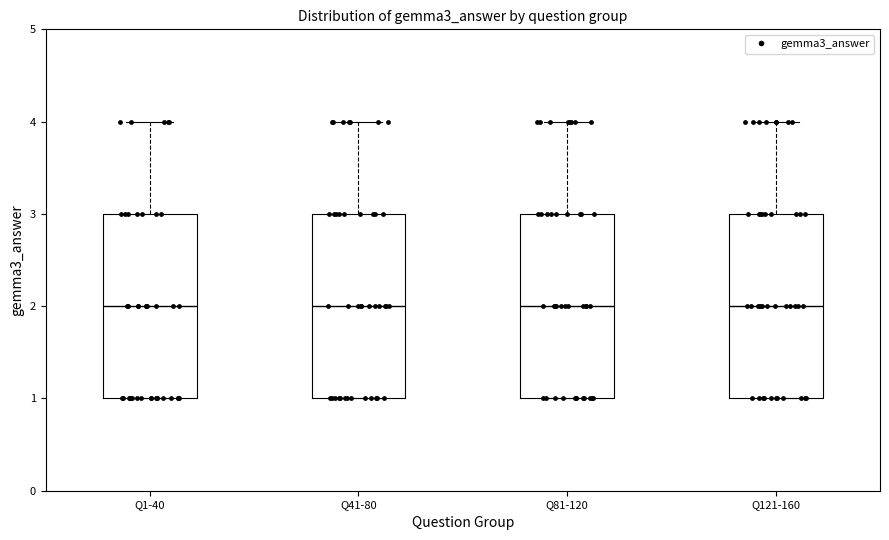

Where is the upper edge of the box for Q1-40 on the y-axis? The values are not printed on the chart, so give them approximately, as read against the axis.

3